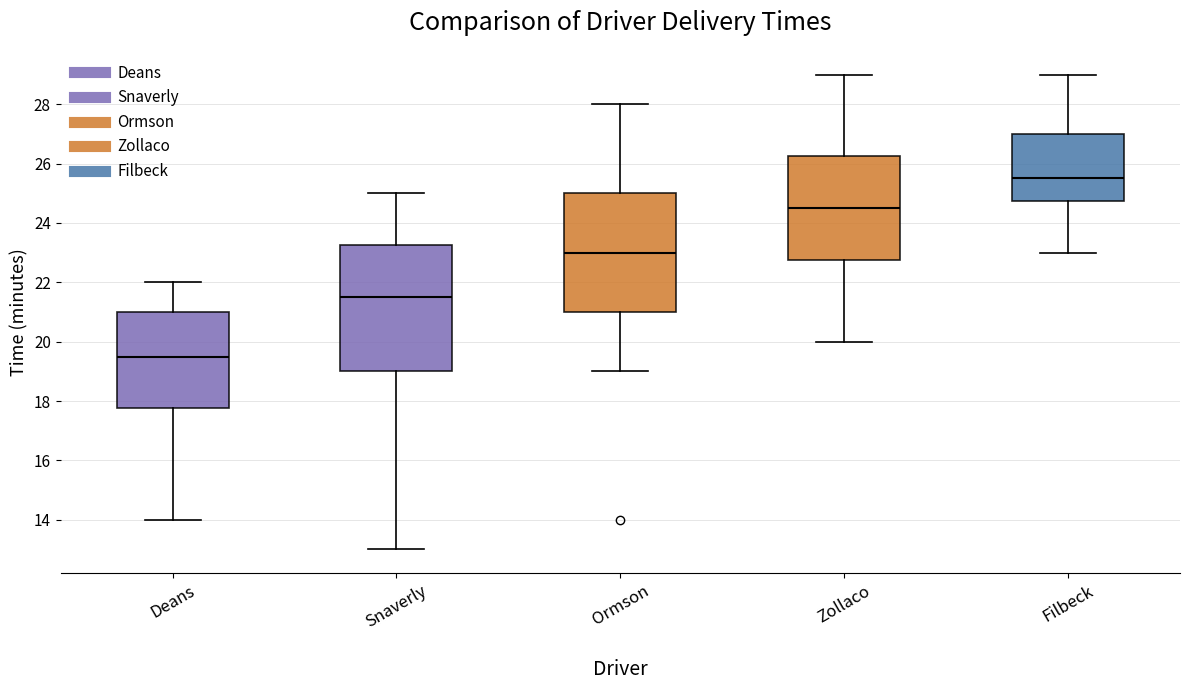

Which box has the lowest median line?

Deans